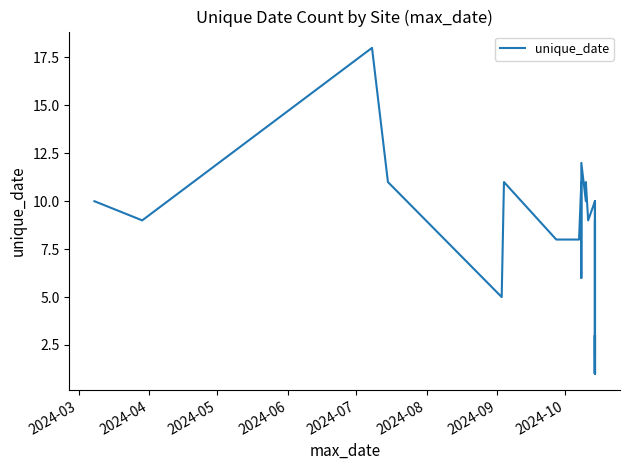

Count the number of categories in the chart.

40